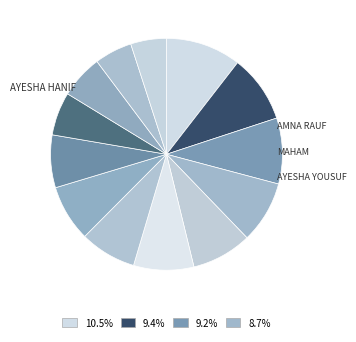

How many segments does this pie chart have?

13